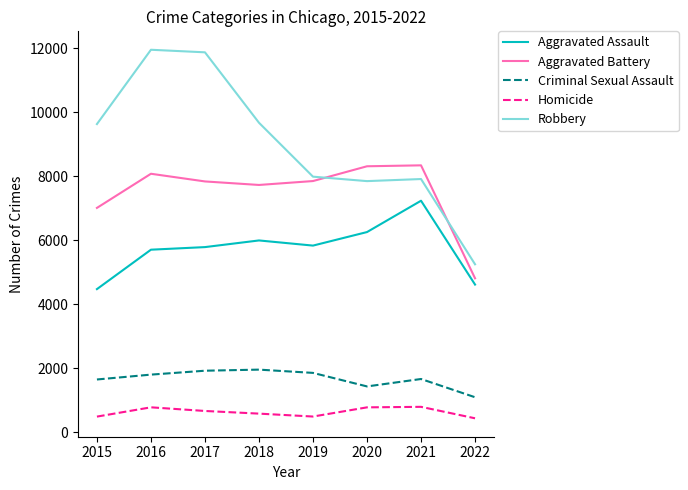

Where is the first local maximum for Aggravated Battery?

2016